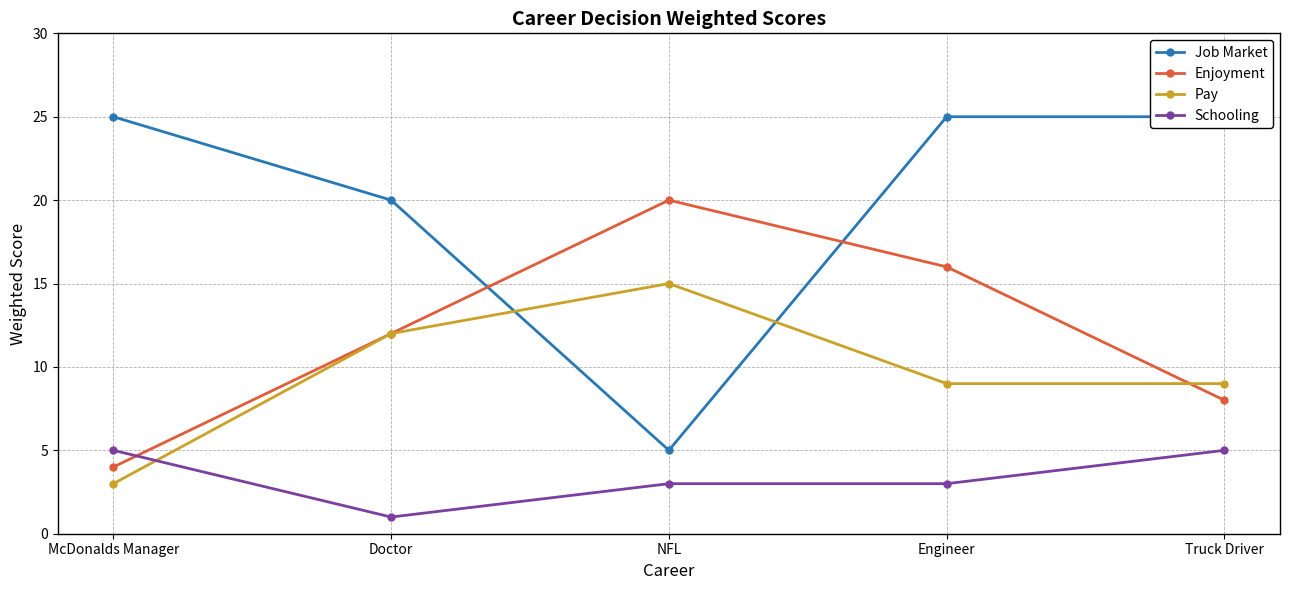

What is the total value across all series at Truck Driver?

47